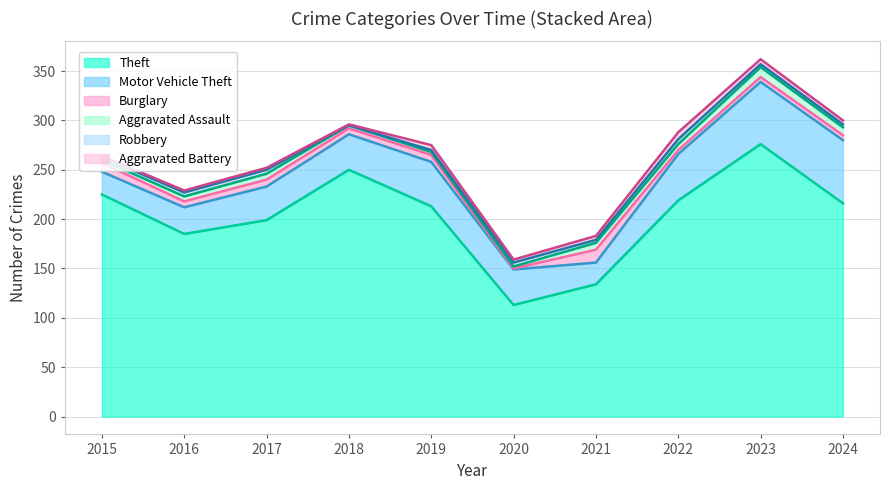

What is the sum of the Burglary values at 2015 and 2016?

15